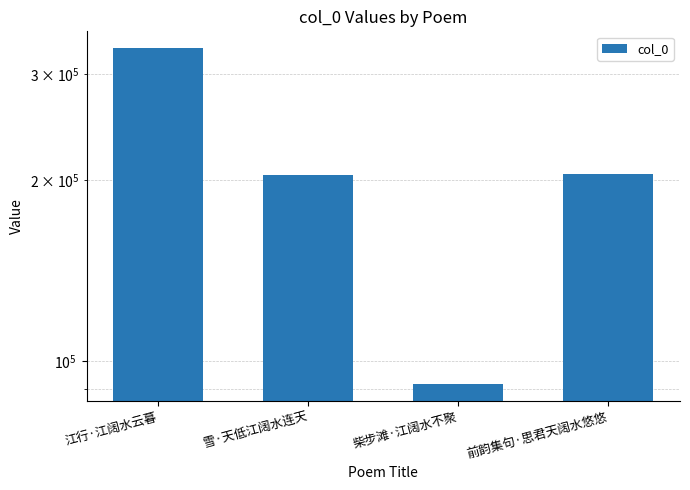

Which label corresponds to the largest value in the chart?

江行·江阔水云暮